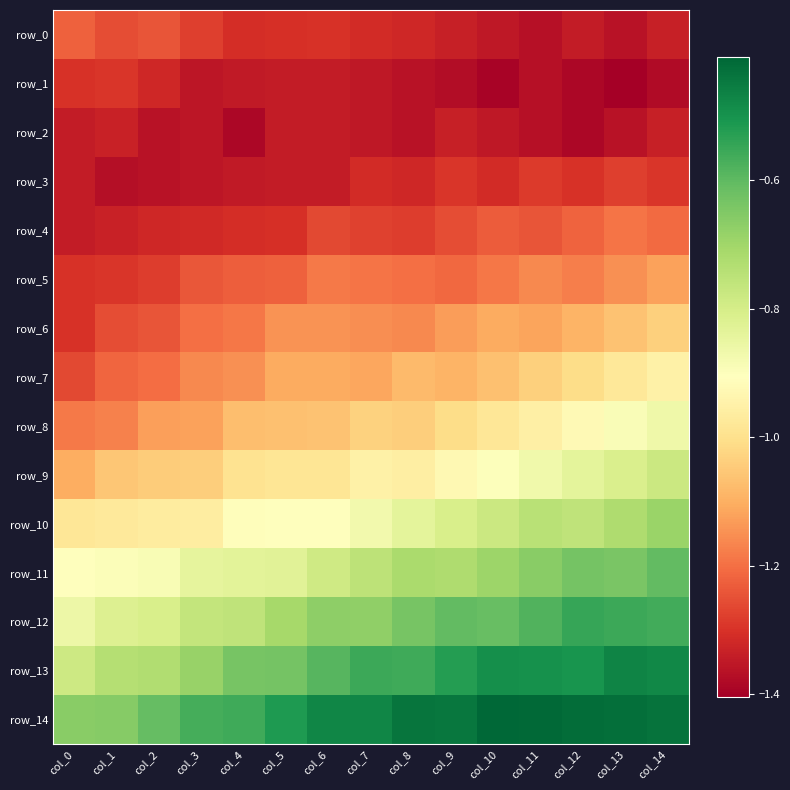

Which series has the largest total across all categories?

row_14